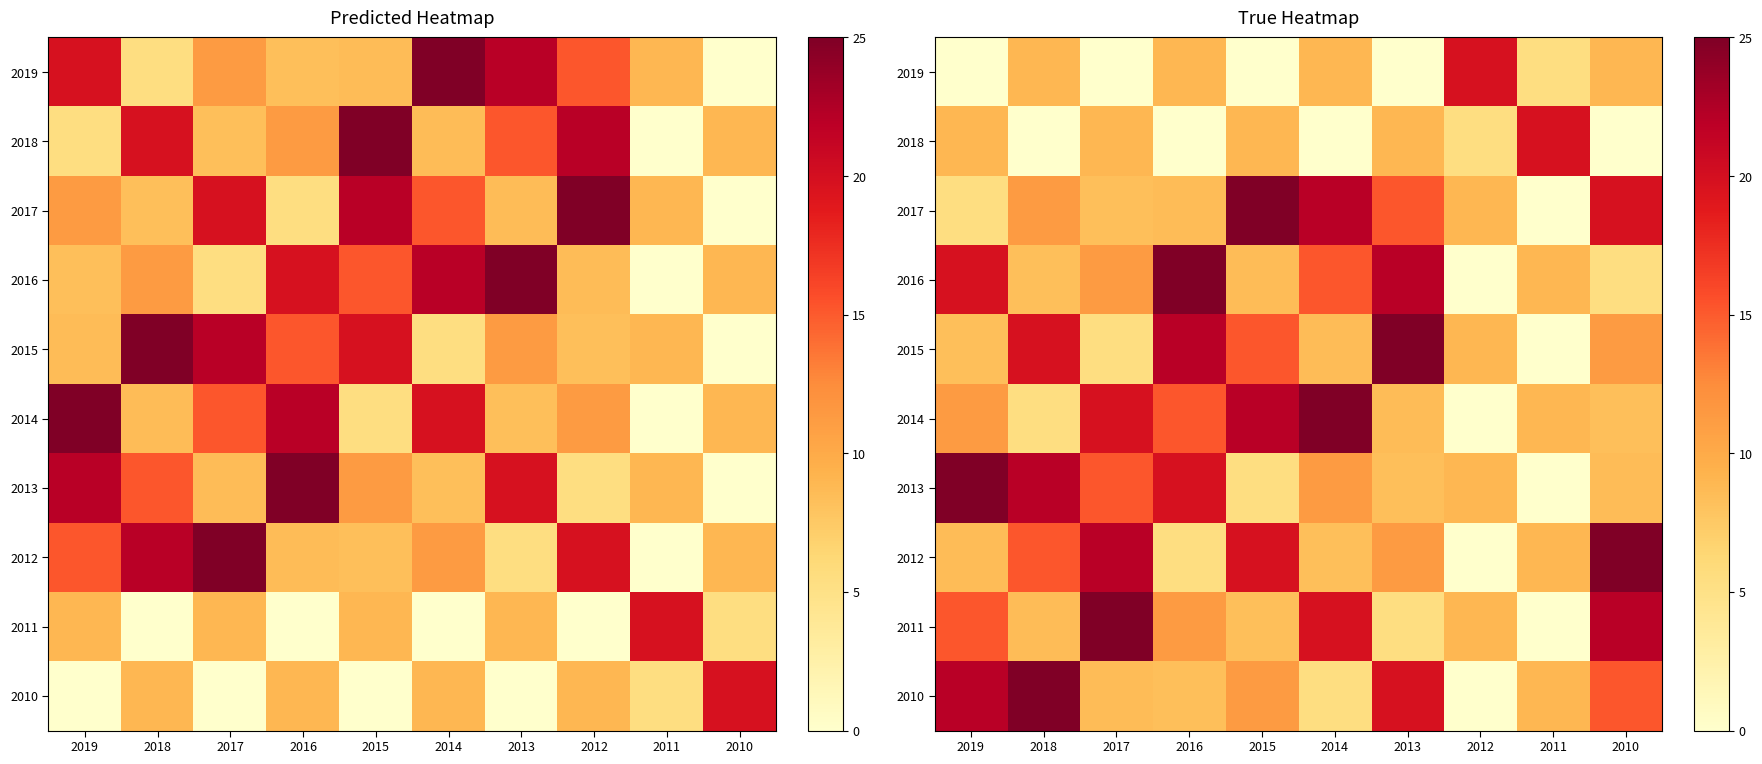

Which category has the highest value across all series?

2015